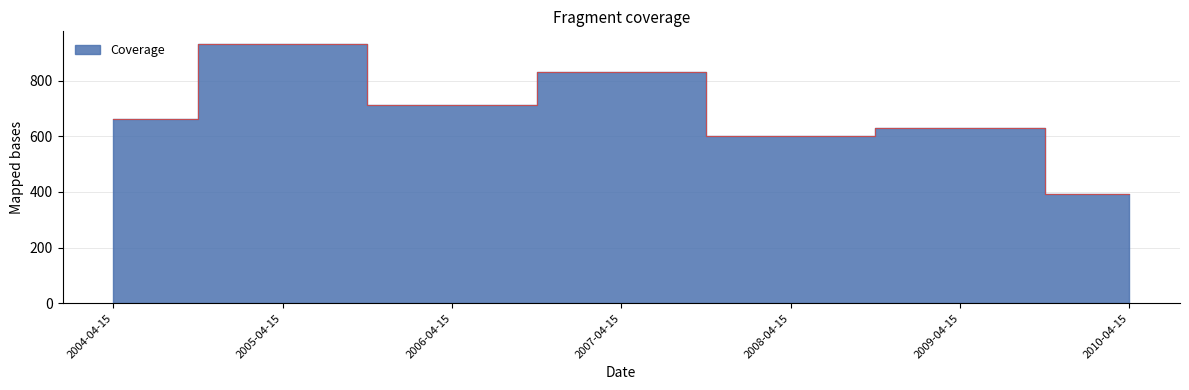

How many distinct data groups are displayed?

1